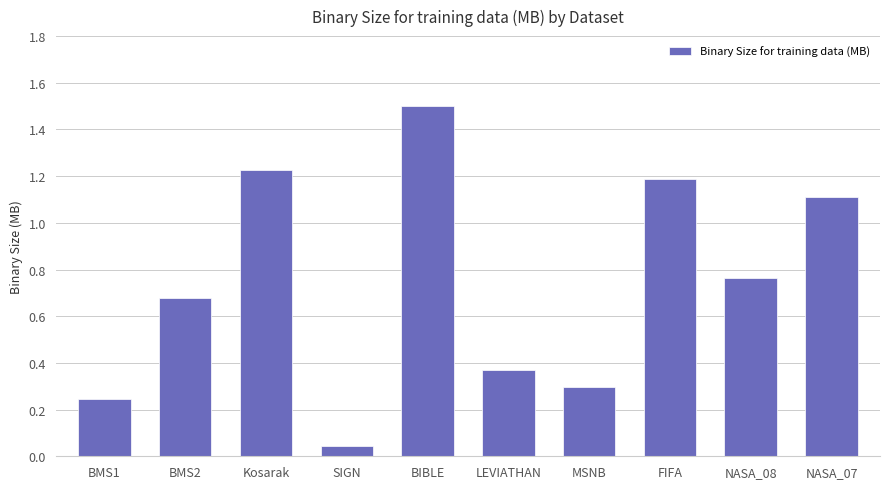

True or false: the data shows 1.7 at Kosarak.

False